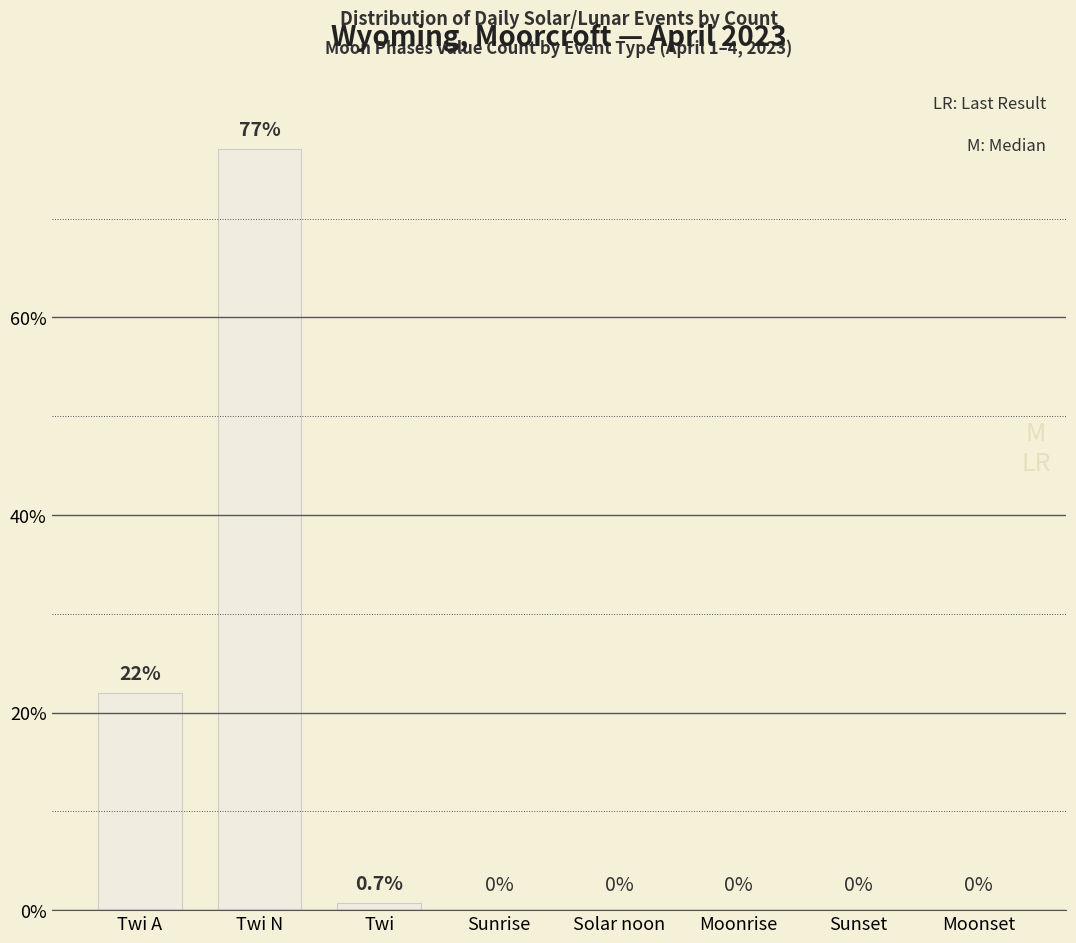

Are the bars grouped side by side (vs. stacked)?

No